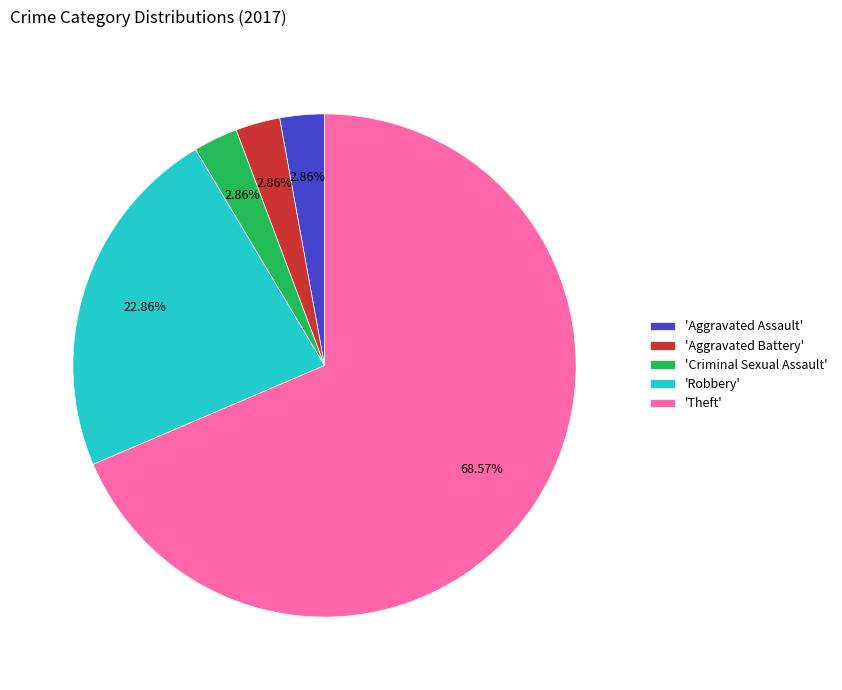

What is the majority slice?

'Theft'